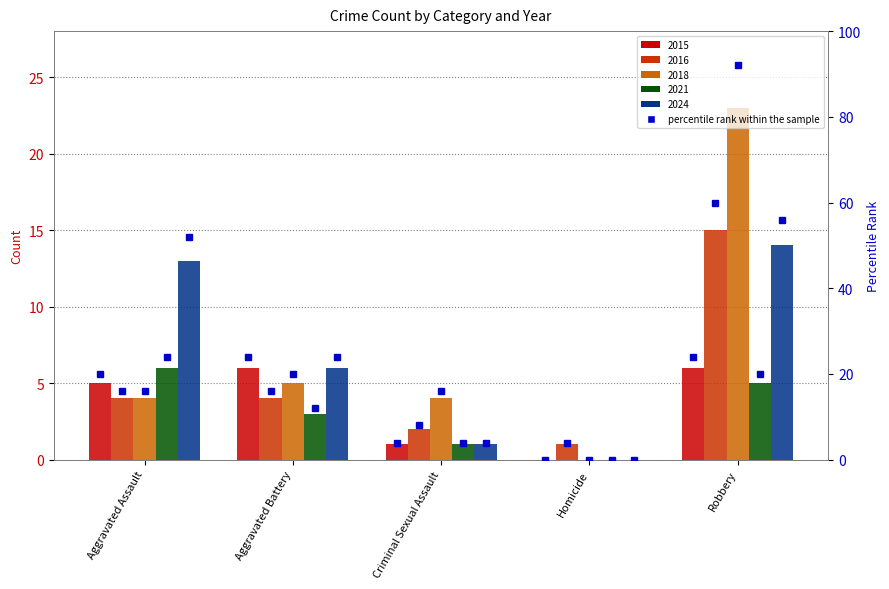

What is the spread (max minus min) of values at Robbery?

18